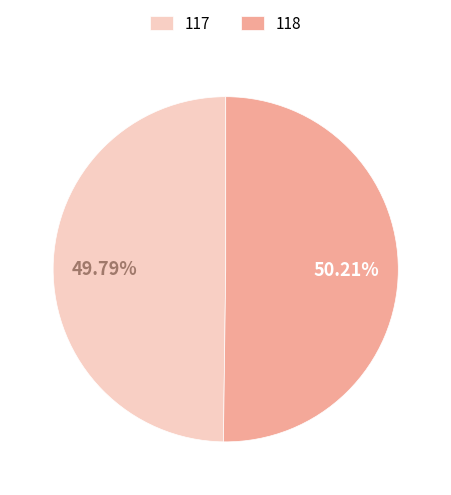

Approximately how many times larger is the value at 118 compared to 117?

1.0